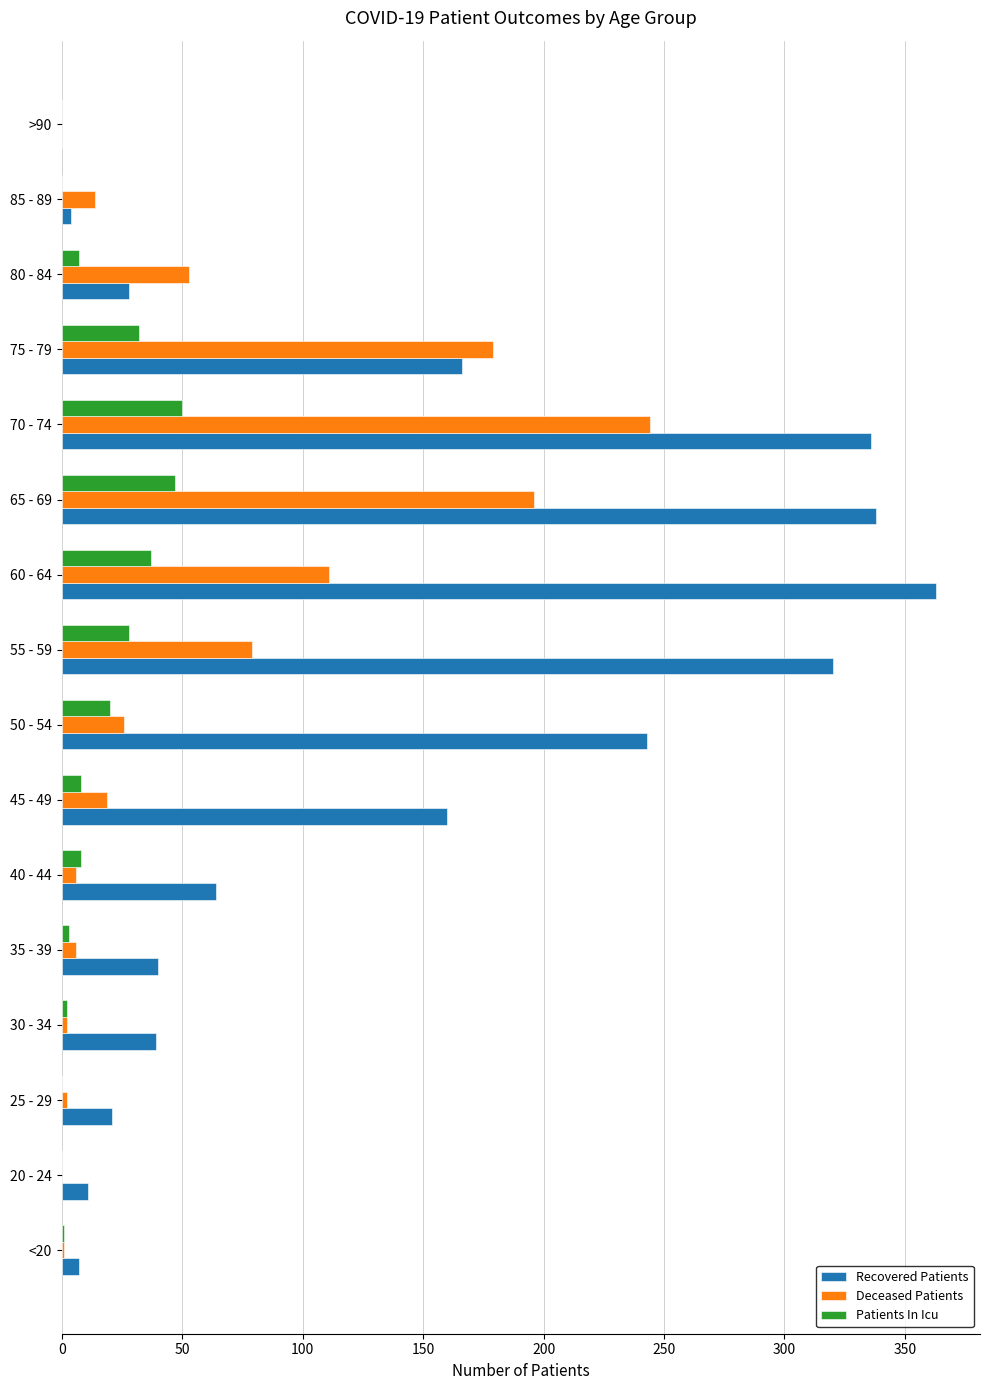

What is the highest value of the Patients In Icu series?

50